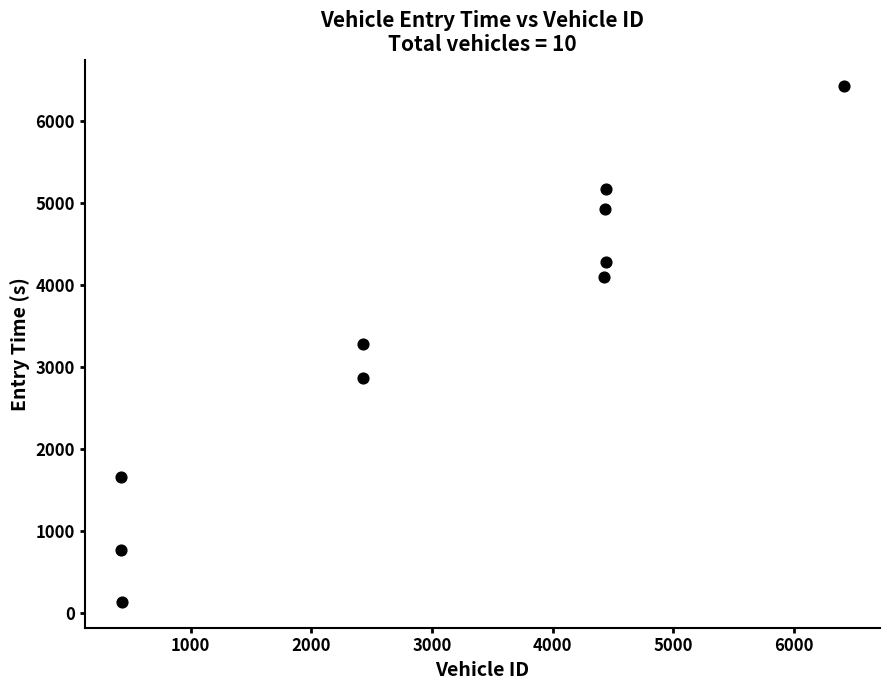

What is the average Y value?

3369.4